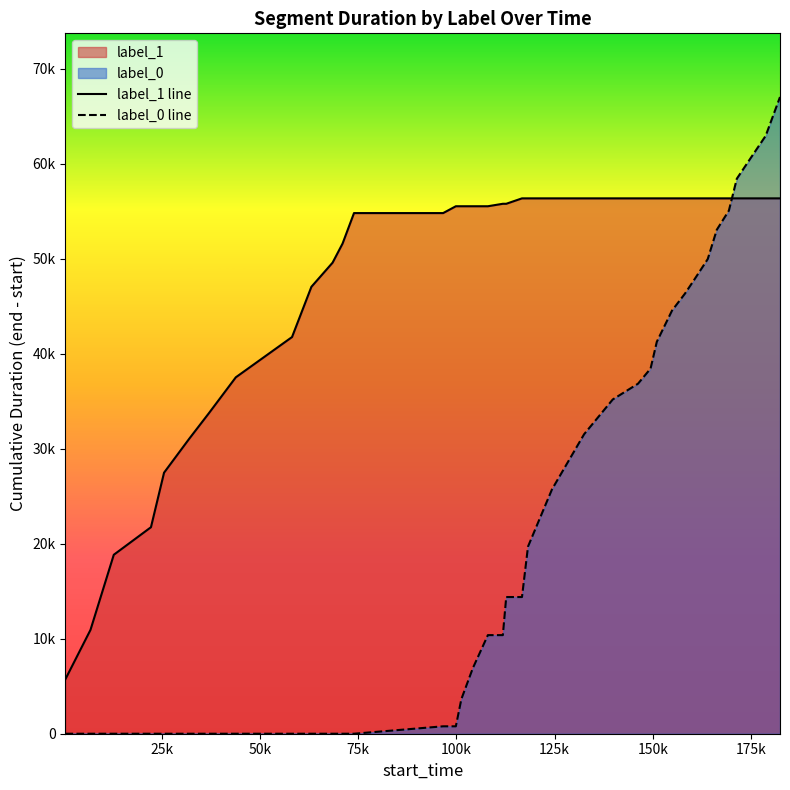

Which series ends up on top after the final intersection of label_0 line and label_1 line?

label_0 line